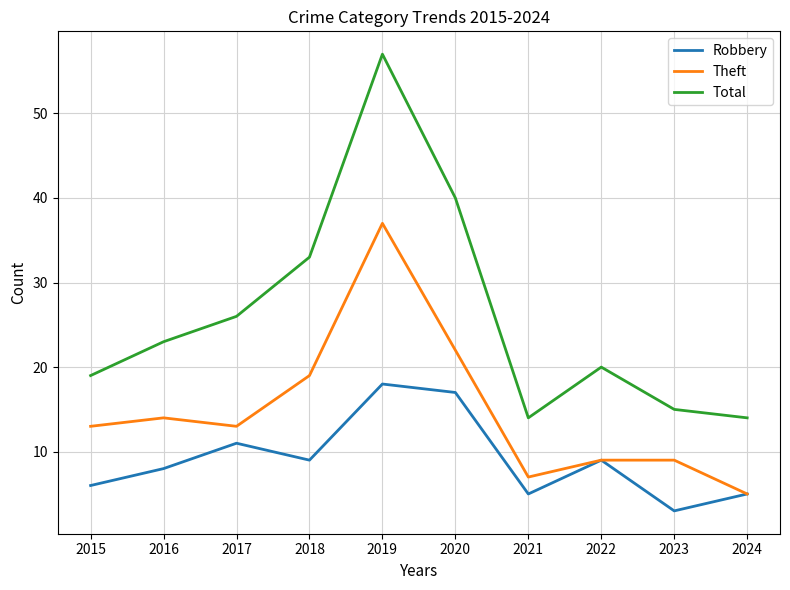

Reading left to right, extract all data points from this chart.

Robbery: 2015=6	2016=8	2017=11	2018=9	2019=18	2020=17	2021=5	2022=9	2023=3	2024=5
Theft: 2015=13	2016=14	2017=13	2018=19	2019=37	2020=22	2021=7	2022=9	2023=9	2024=5
Total: 2015=19	2016=23	2017=26	2018=33	2019=57	2020=40	2021=14	2022=20	2023=15	2024=14